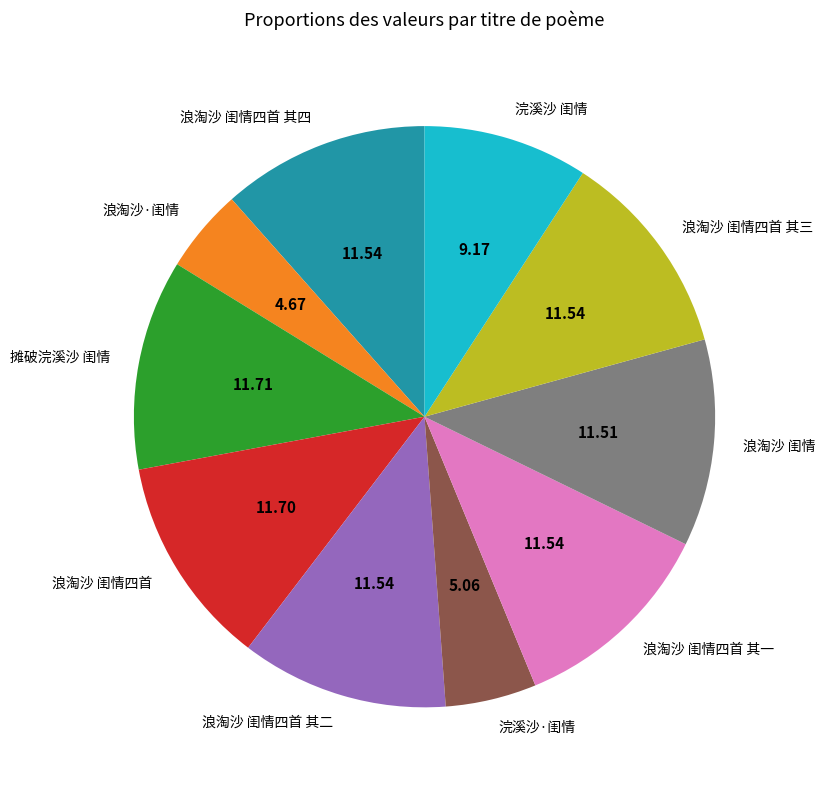

Is 浪淘沙 闺情四首 the majority of the pie?

No